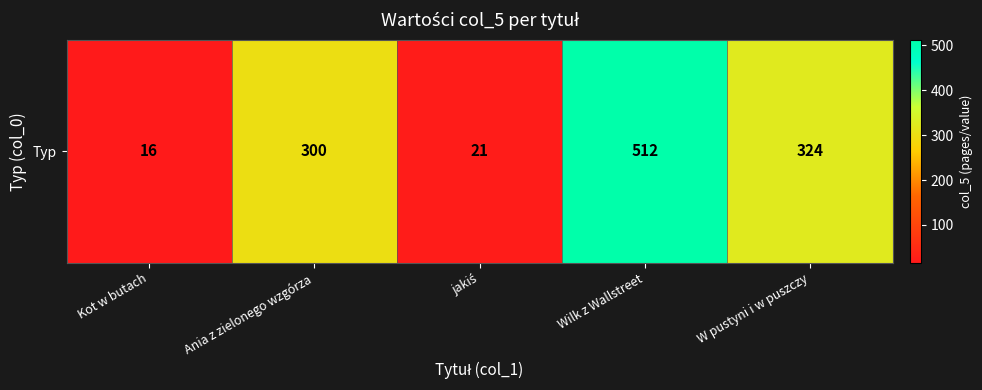

What is the smallest value displayed?

16